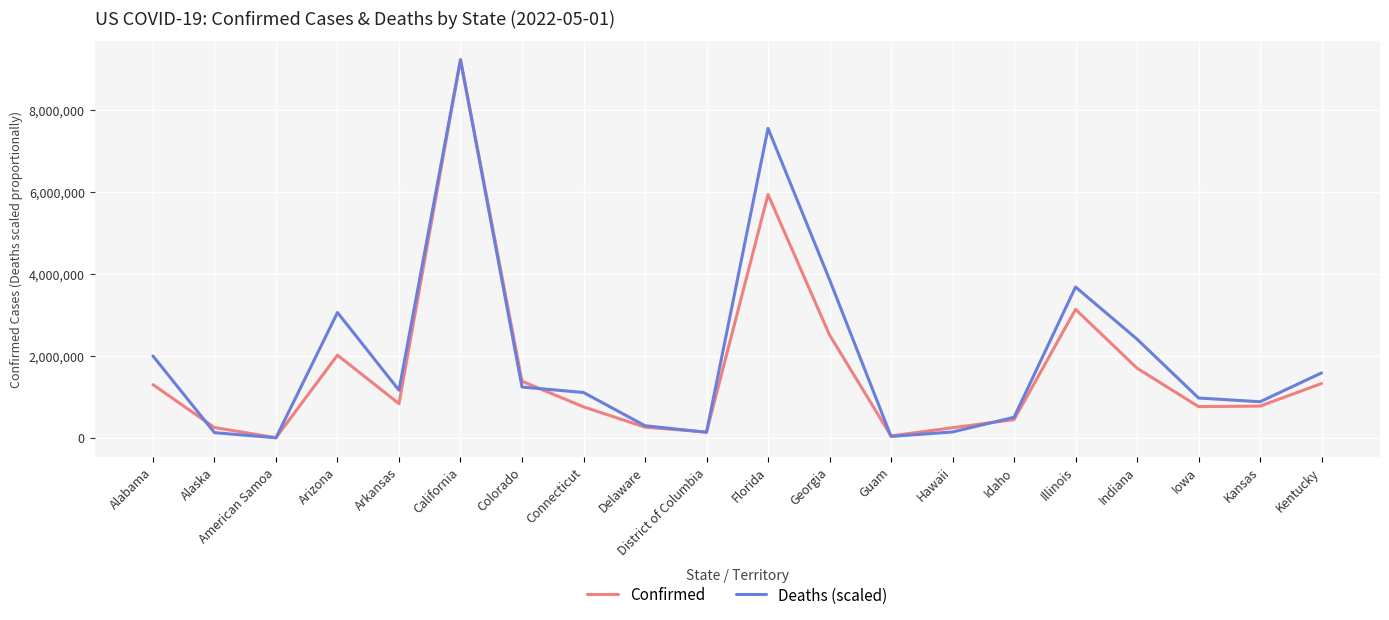

What is the minimum value shown in the chart?

2658.0